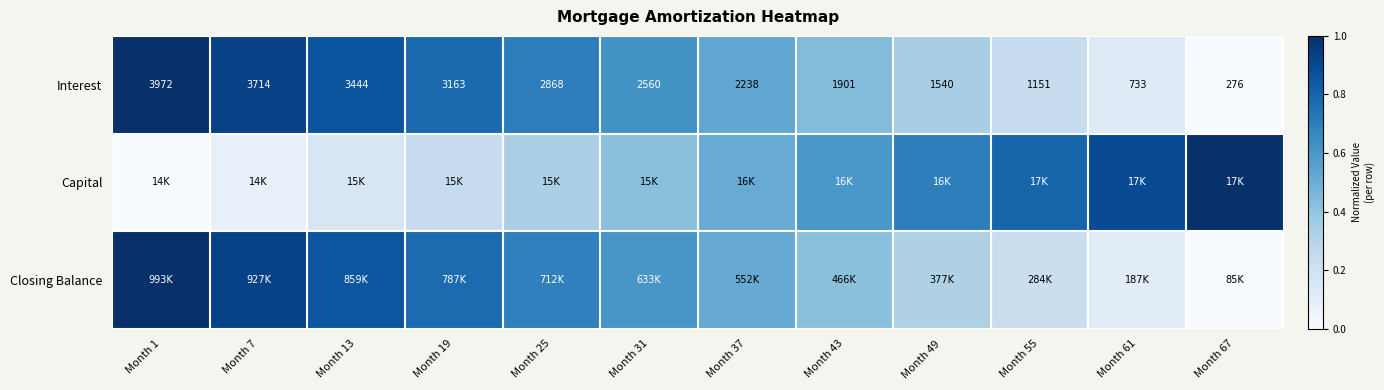

How many data points in Interest are less than 2560?

6